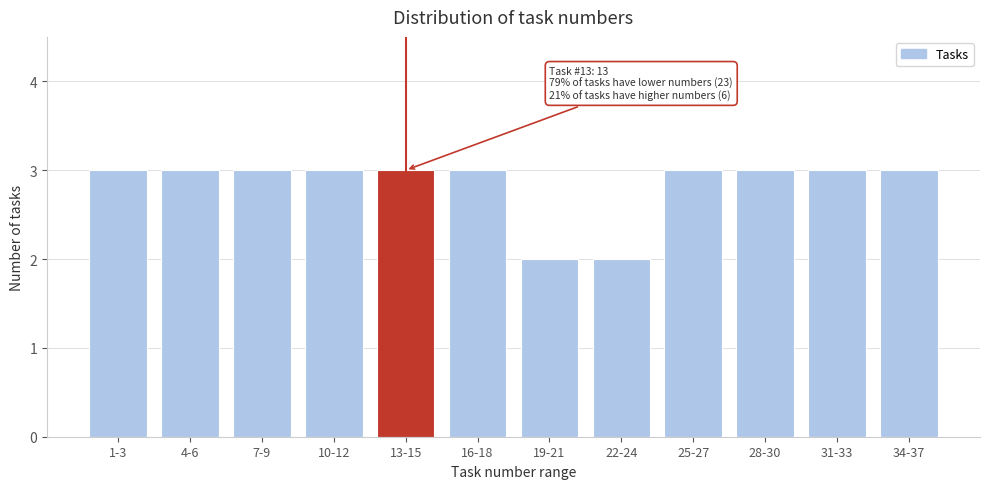

Reading left to right, extract all data points from this chart.

3	3	3	3	3	3	2	2	3	3	3	3